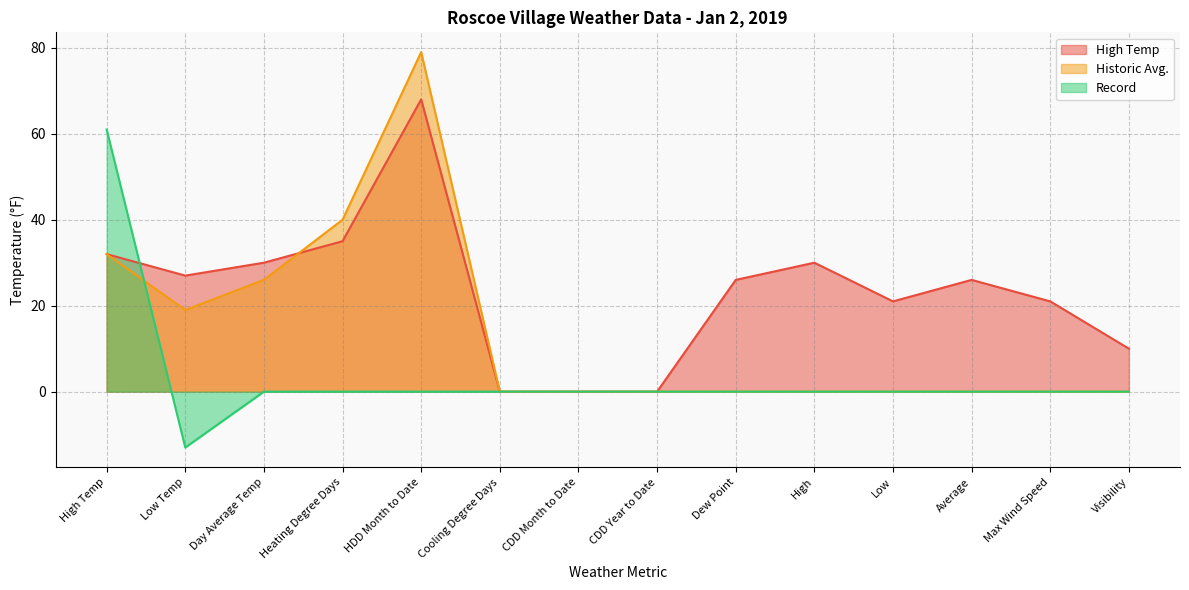

How many negative values does the Record series have?

1